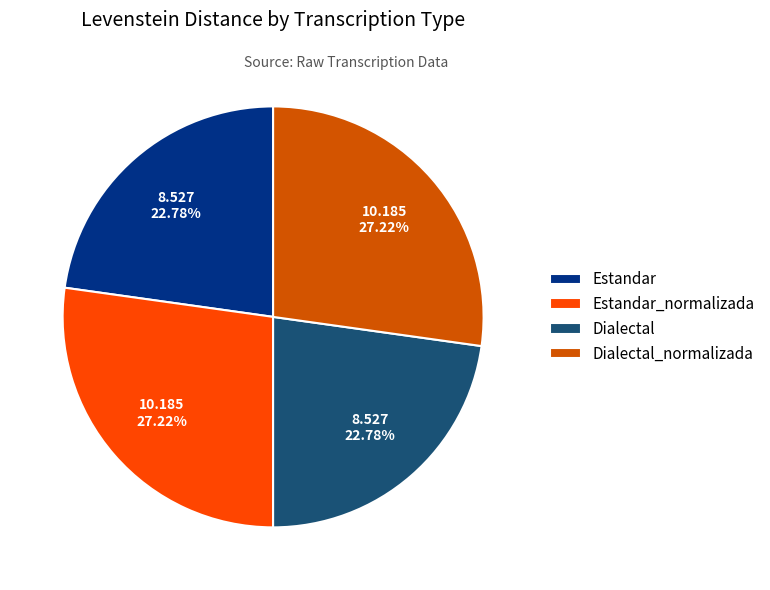

Does Dialectal represent more than half of the total?

No